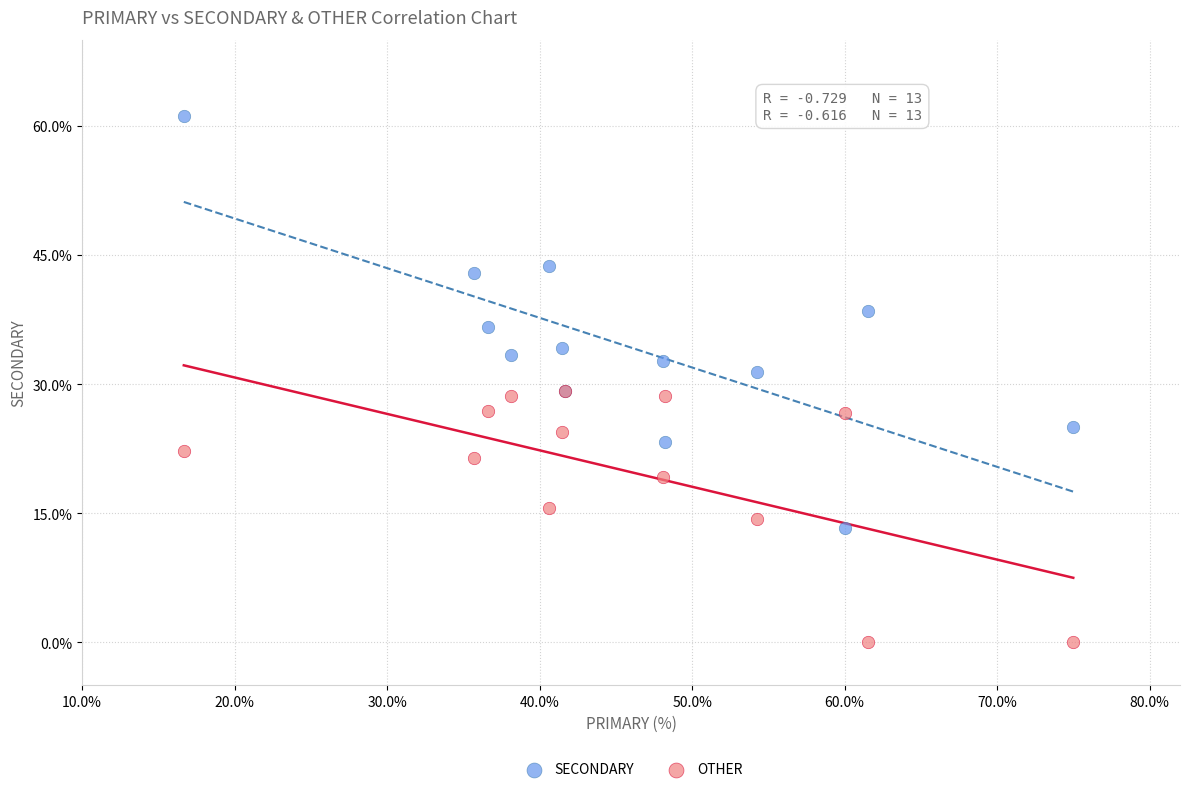

What are all the series names shown in the legend?

SECONDARY, OTHER